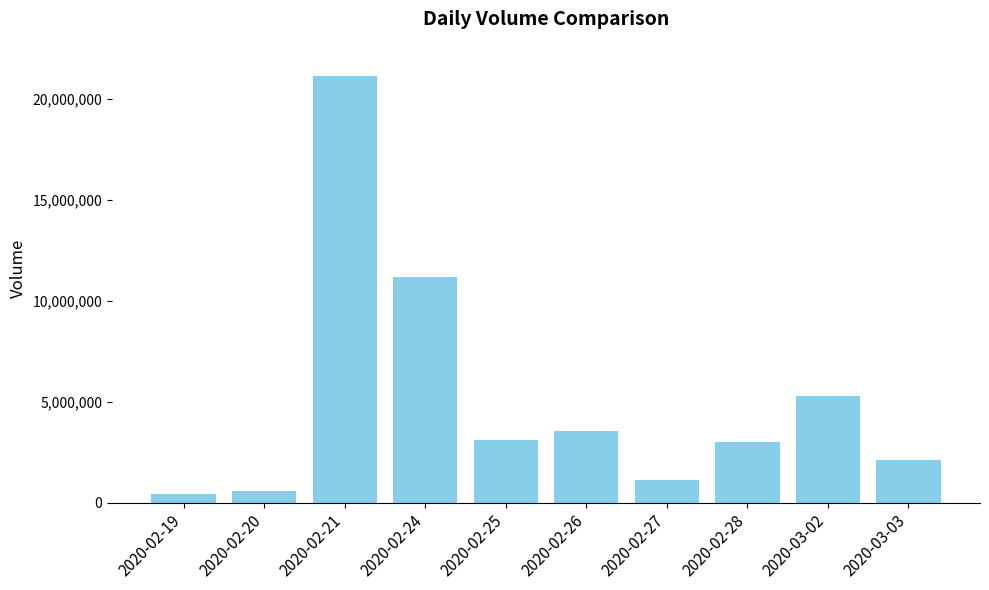

What position from the left is 2020-03-03?

10